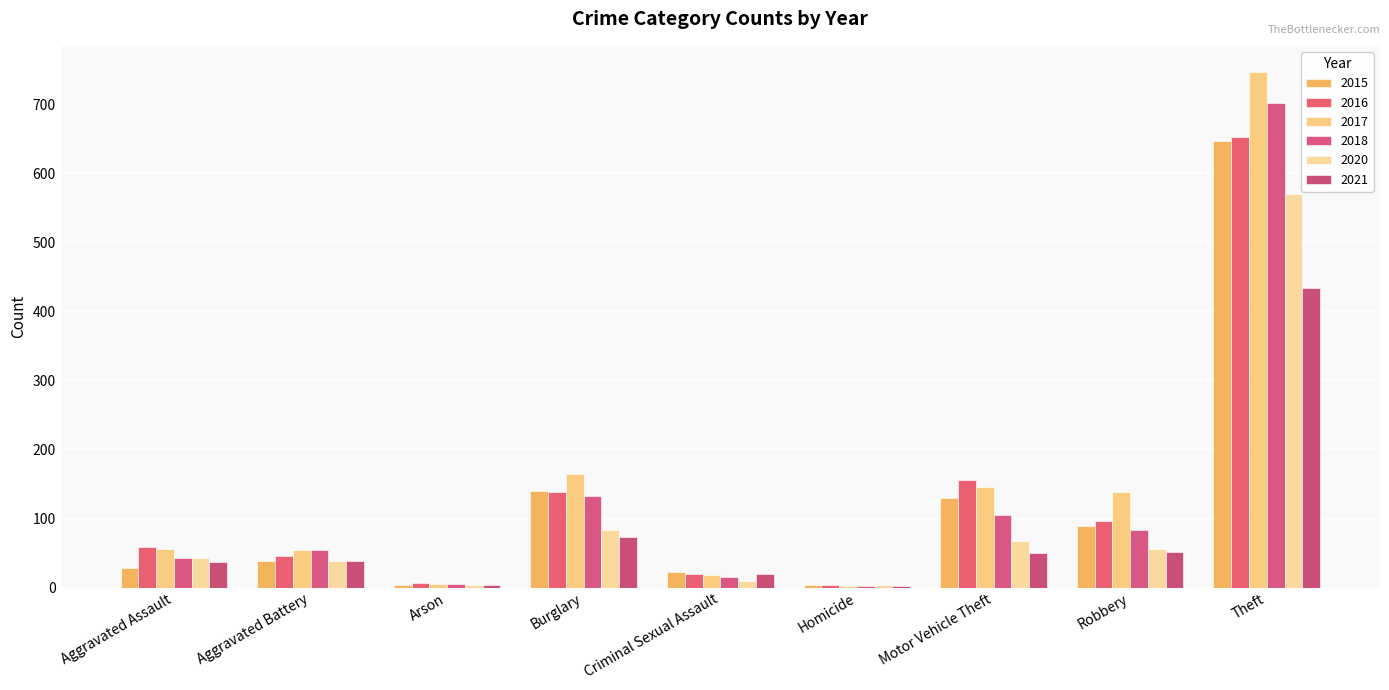

Which series has the largest total across all categories?

2017